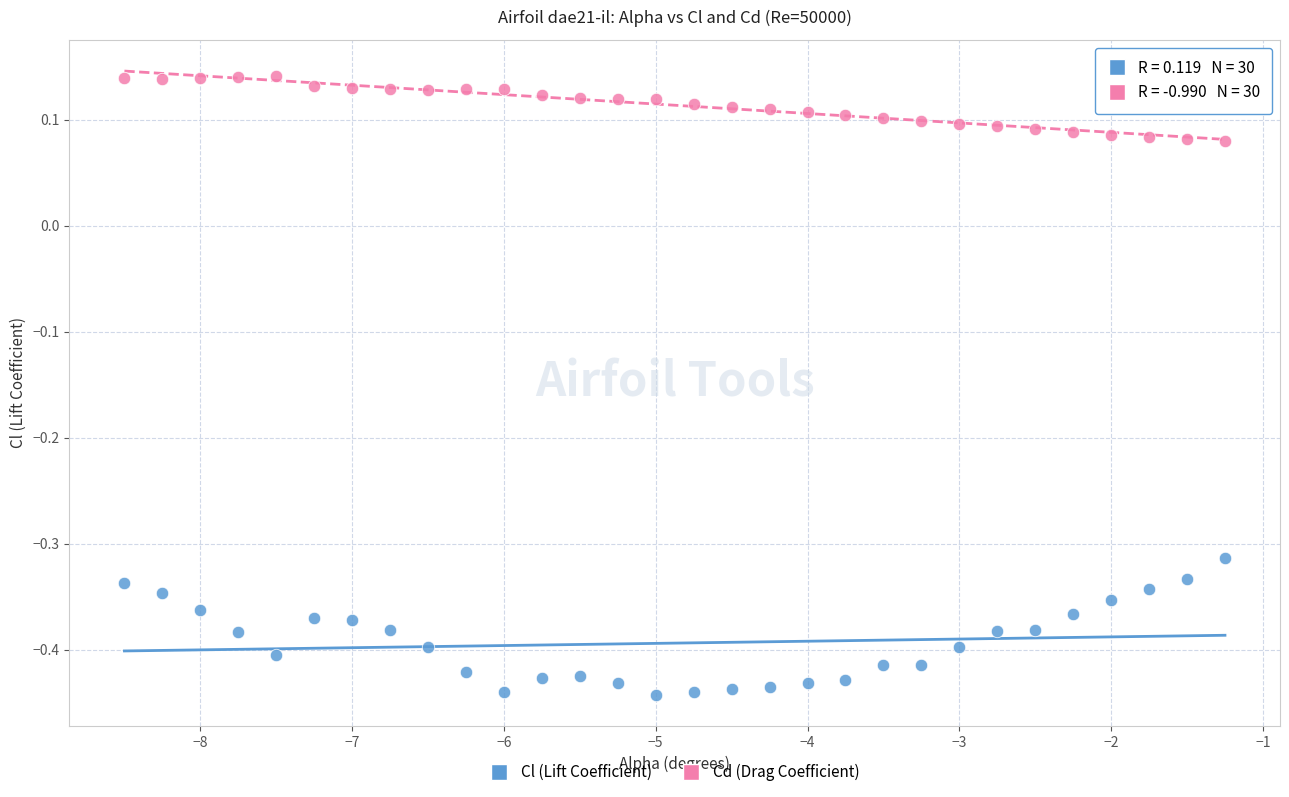

Which series has the widest spread of Y values?

Cl (Lift Coefficient)